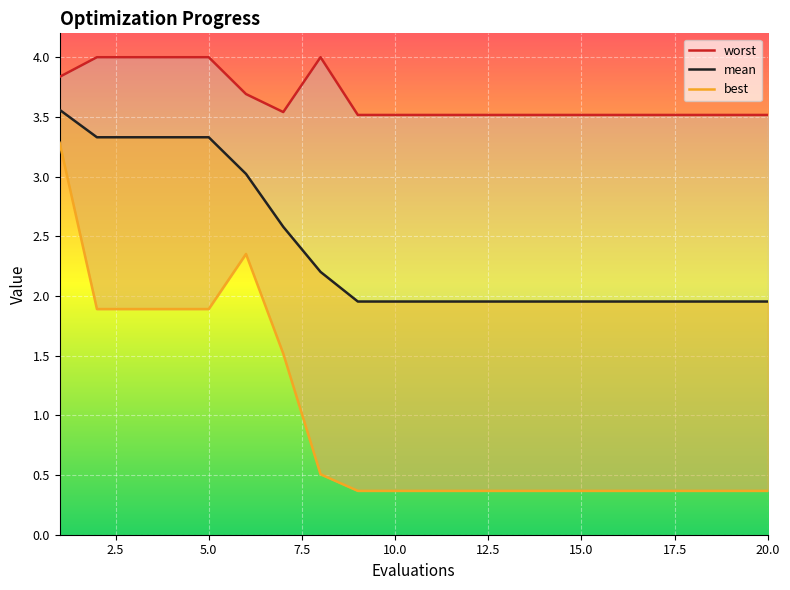

True or false: best and mean cross at least once.

False